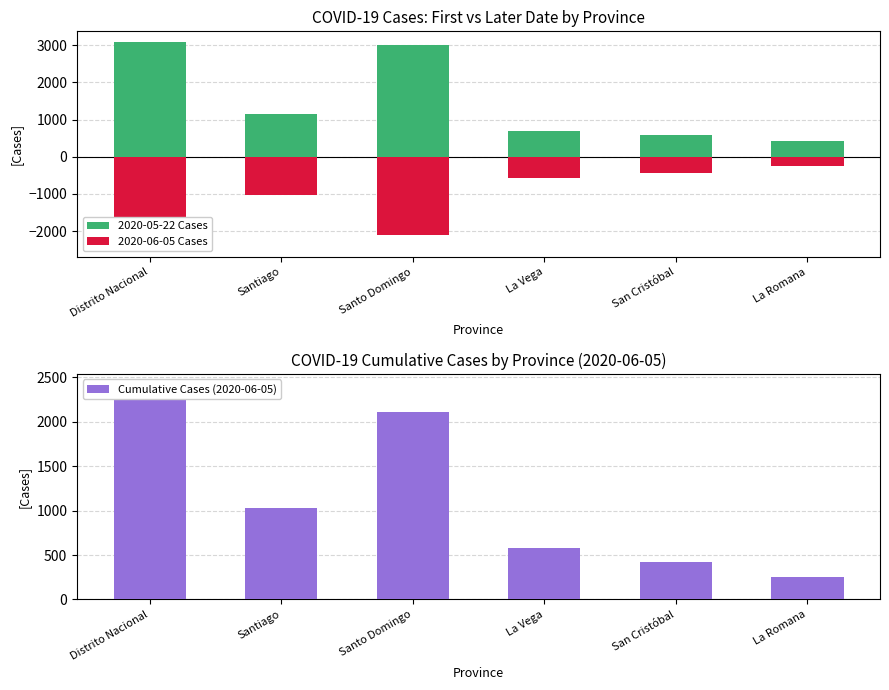

Which series has the widest spread of values?

2020-05-22 Cases